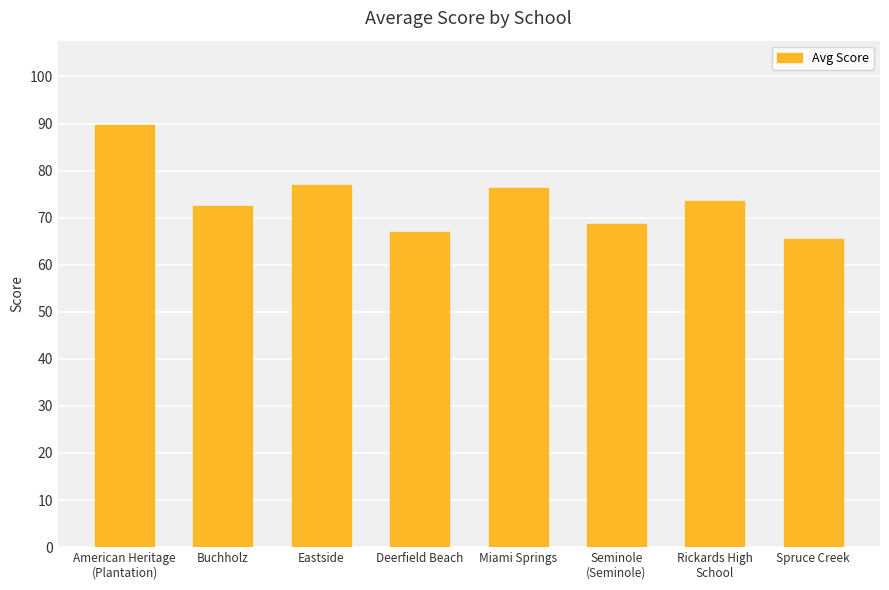

How many distinct data groups are displayed?

1